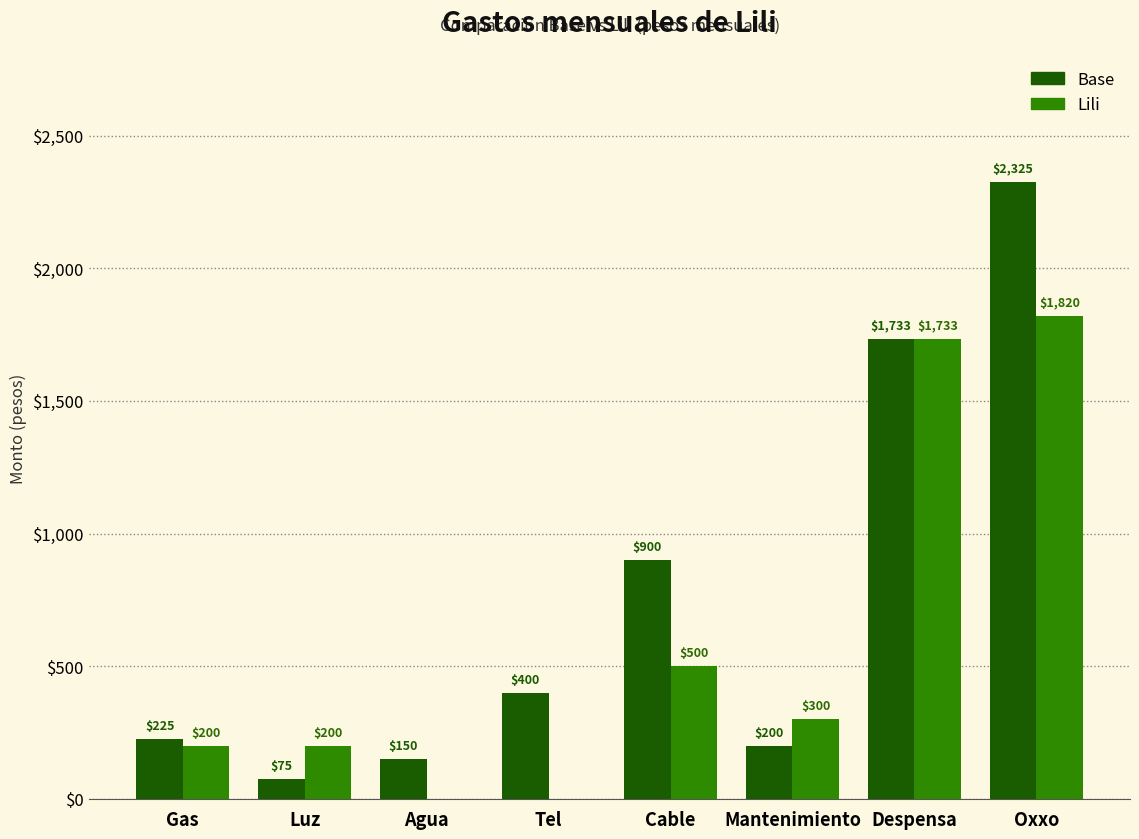

Which label corresponds to the largest value in the chart?

Oxxo